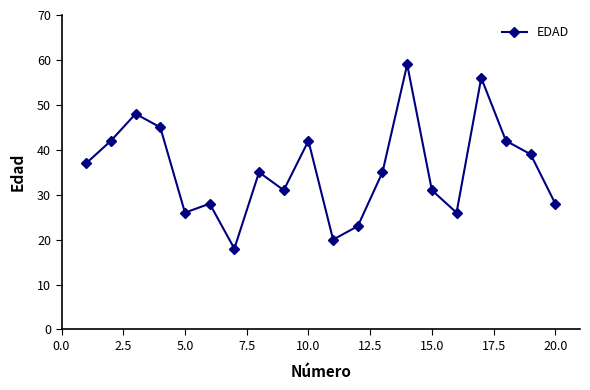

What is the average value?

36